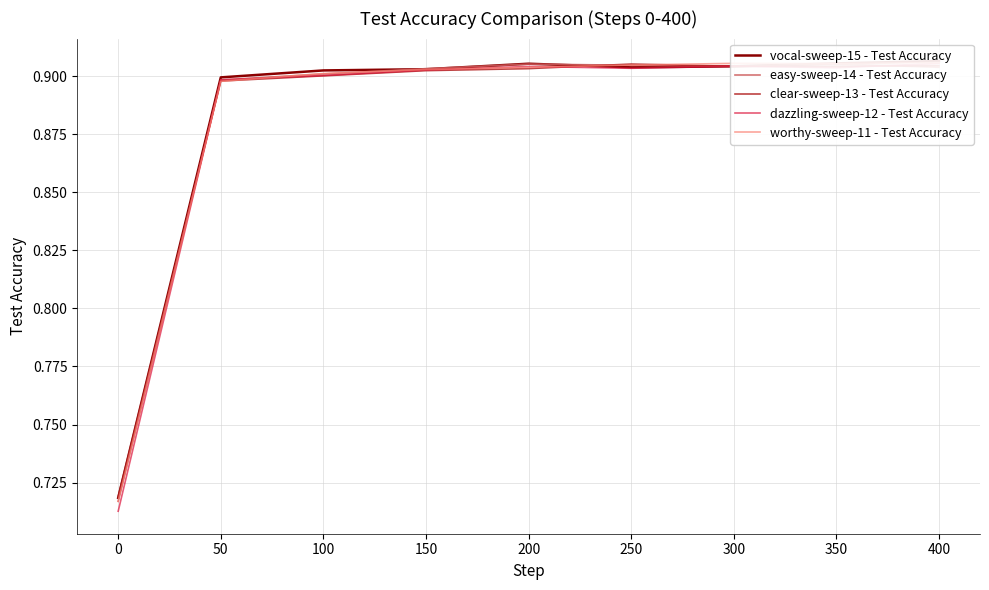

What is the minimum value shown in the chart?

0.7